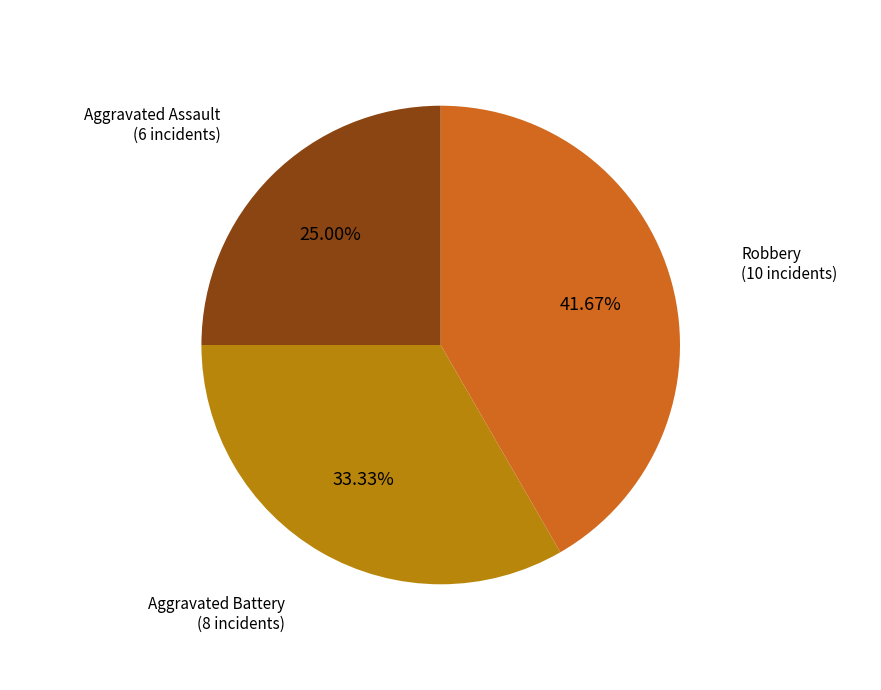

Count the number of slices in the pie.

3